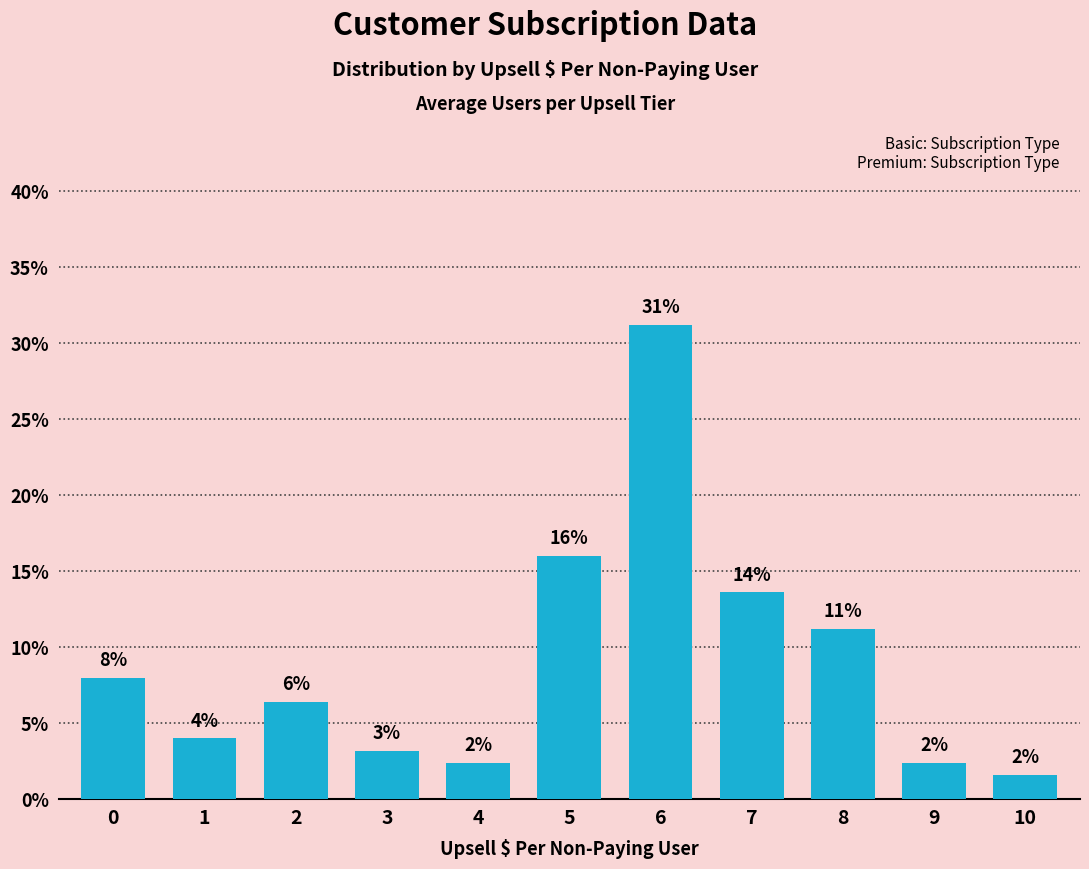

Reading left to right, transcribe all the data shown in this chart.

0=8.0	1=4.0	2=6.4	3=3.2	4=2.4	5=16.0	6=31.2	7=13.6	8=11.2	9=2.4	10=1.6